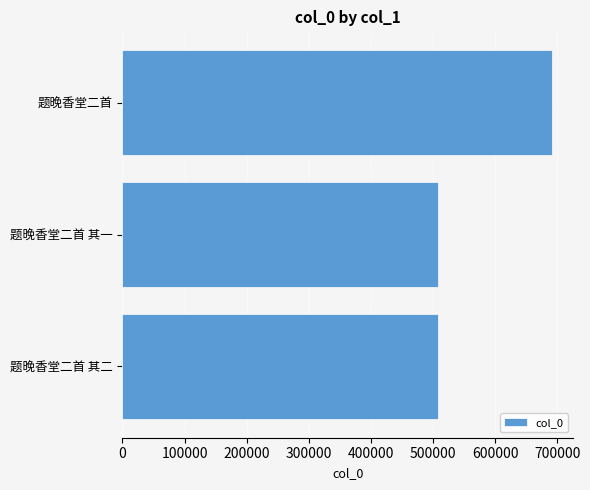

What is the maximum value shown in the chart?

691440